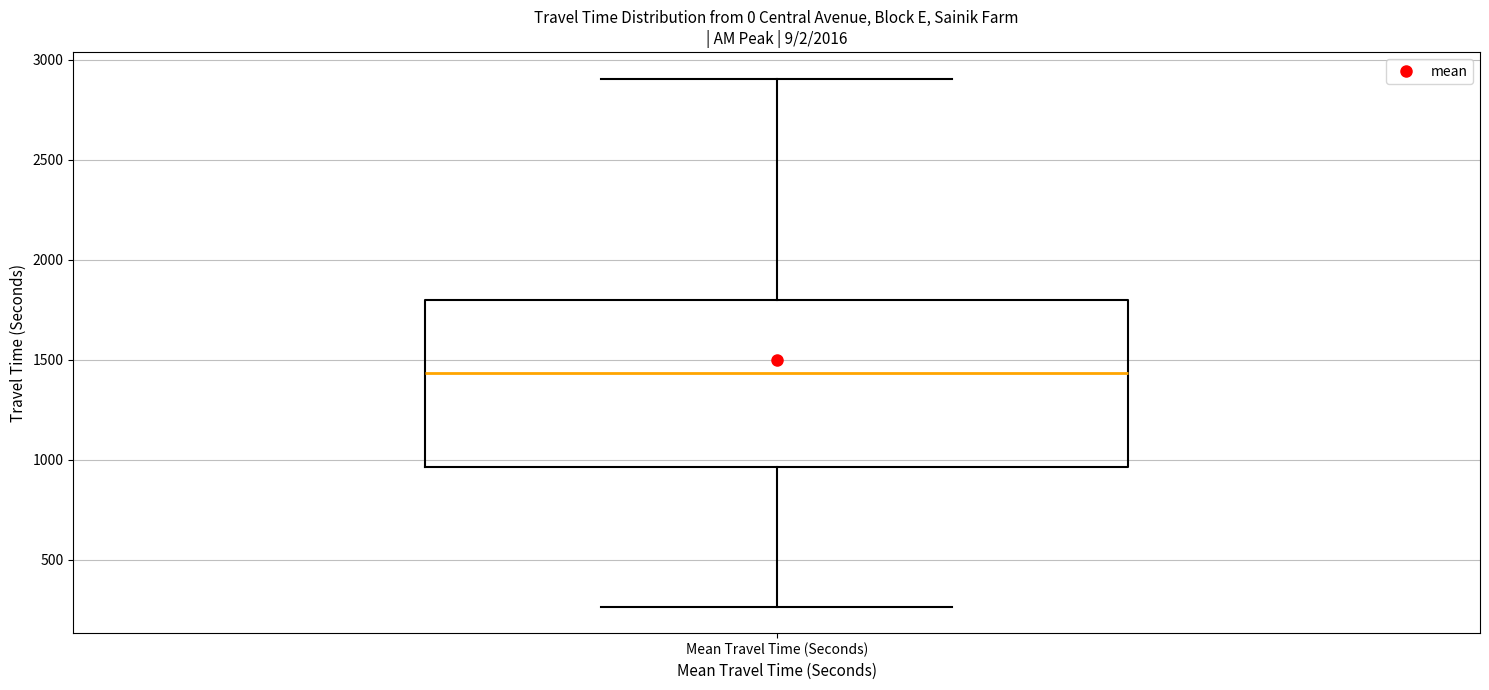

Read this box plot against the y-axis: the position of the median line, the range covered by the box, and the ends of both whiskers. The values are not printed on the chart, so give them approximately, as read against the axis.

median 1450, box 950 to 1800, whiskers 250 to 2900